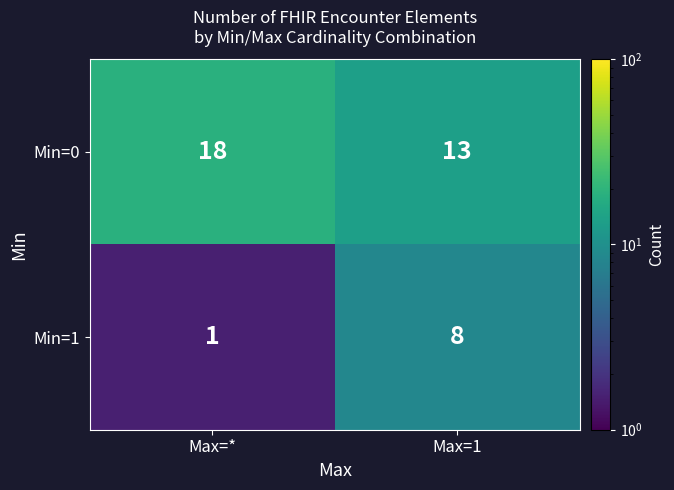

How many categories are shown in the chart?

2